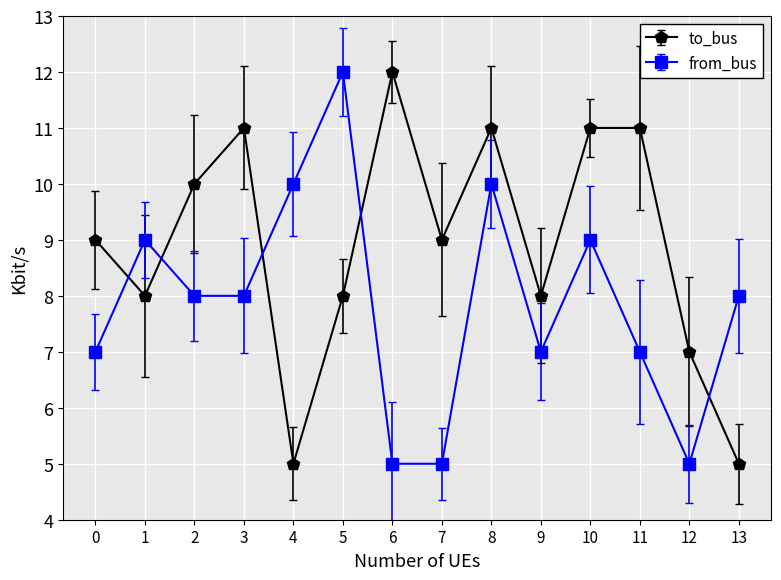

True or false: to_bus and from_bus cross at least once.

True